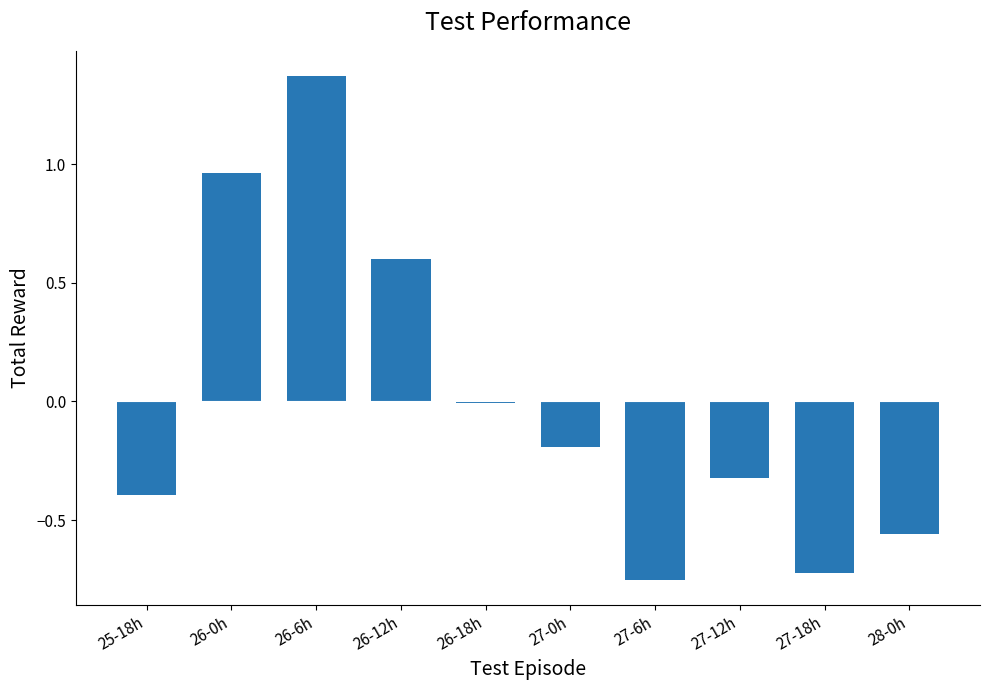

How many series are shown in this chart?

1